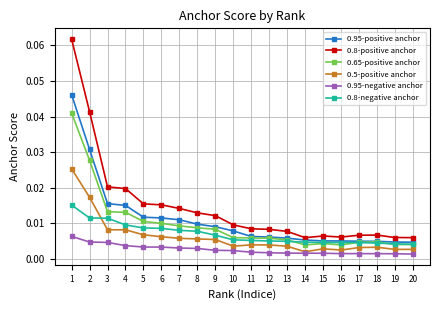

What is the sum of all 0.8-positive anchor values?

0.3